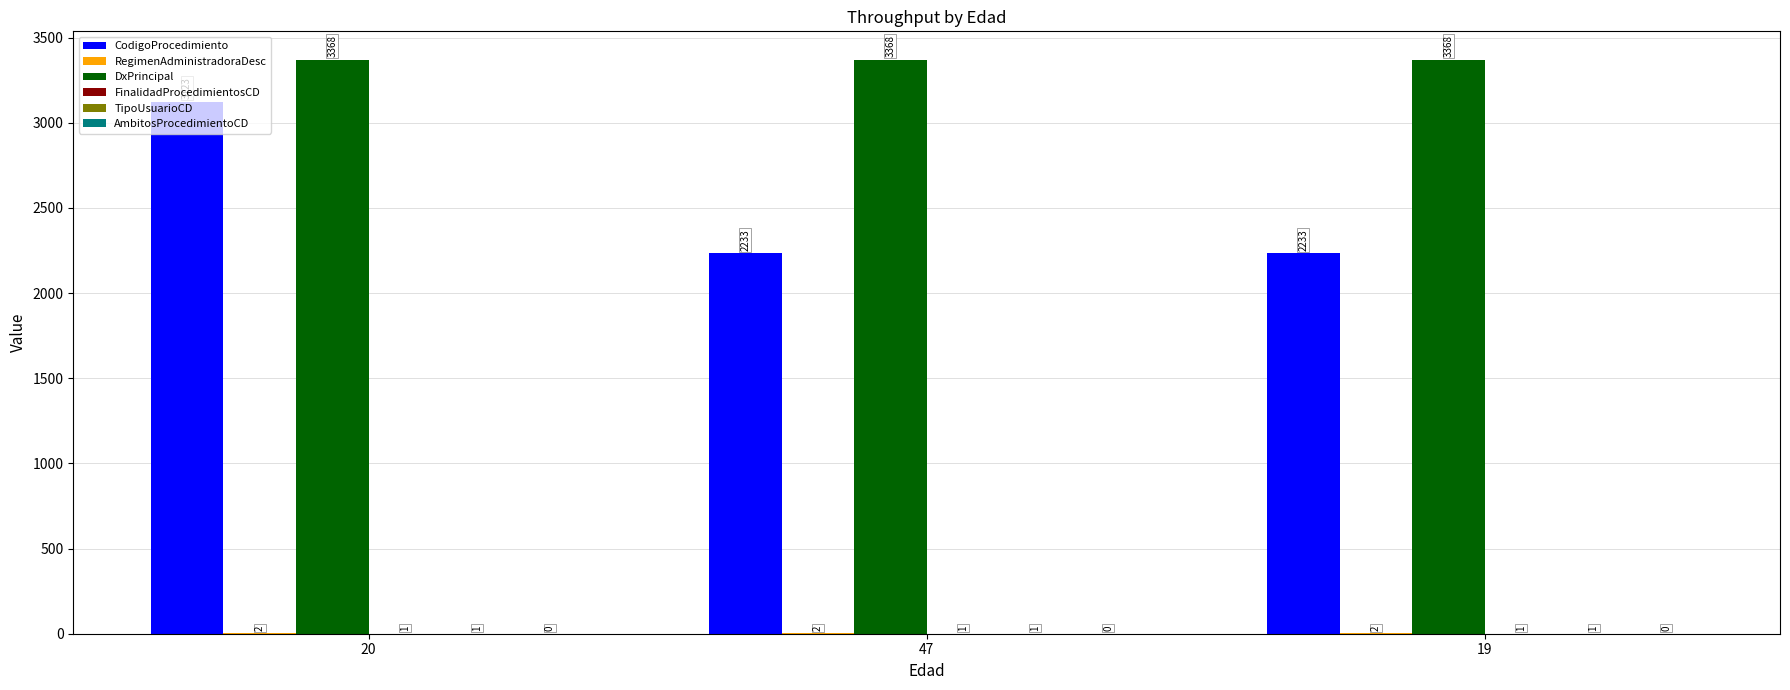

What is the total value across all series at 47?

5605